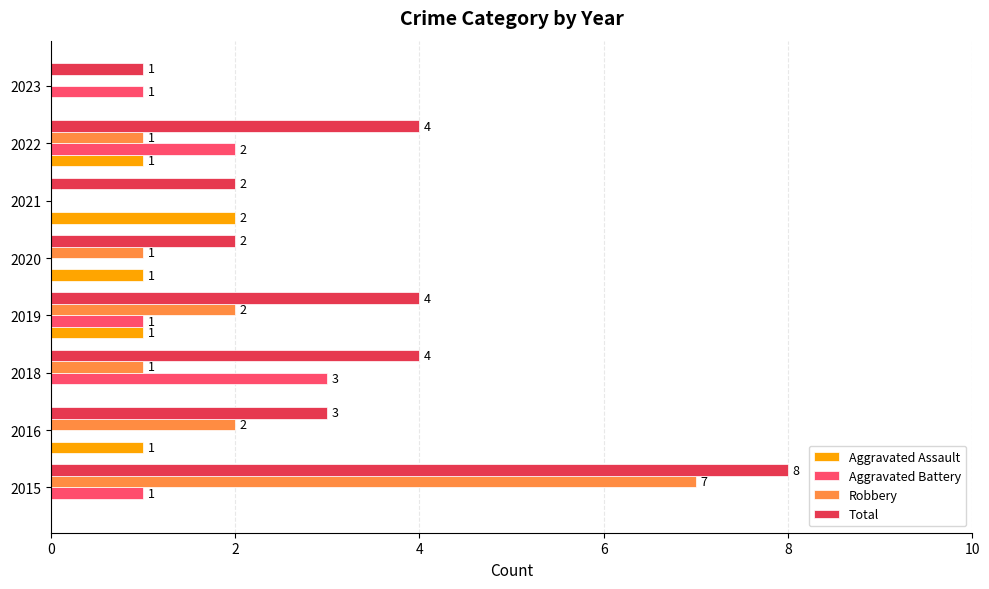

Which series has the largest total across all categories?

Total